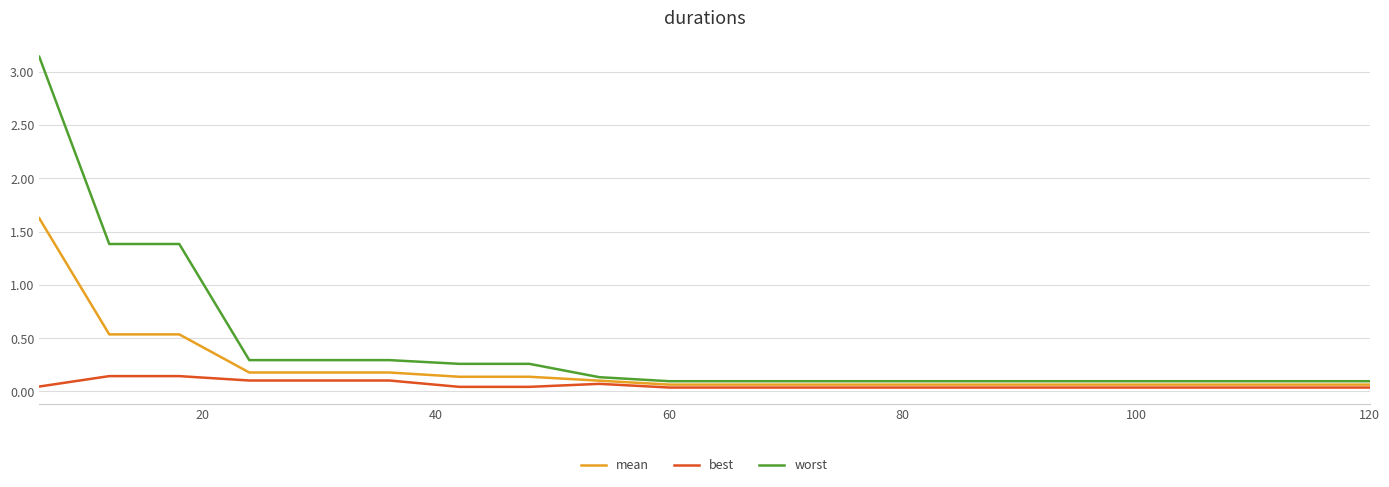

Which series has the widest spread of values?

worst